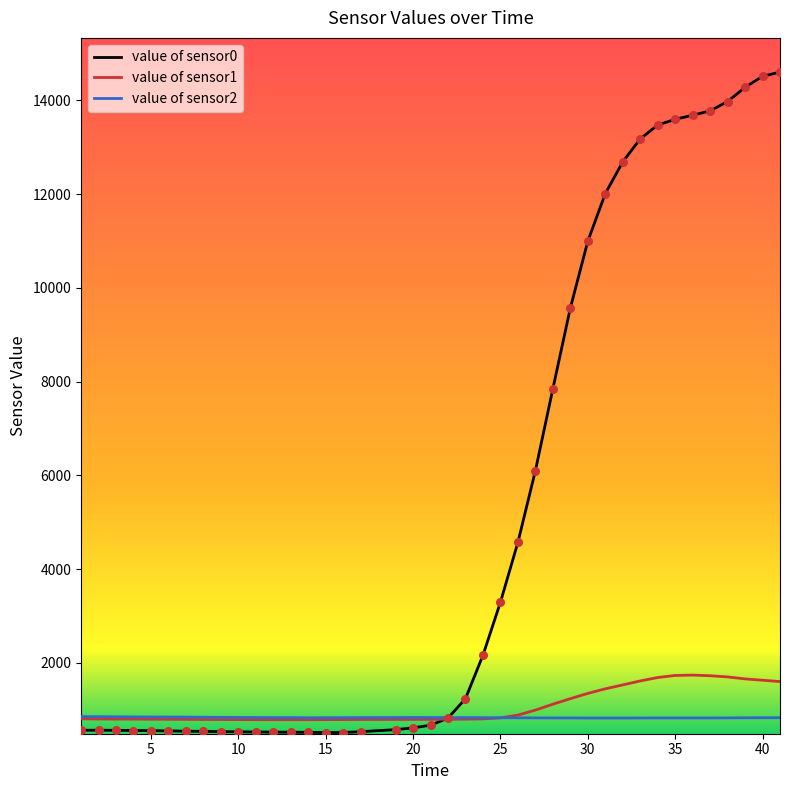

What are all the series names shown in the legend?

value of sensor0, value of sensor1, value of sensor2